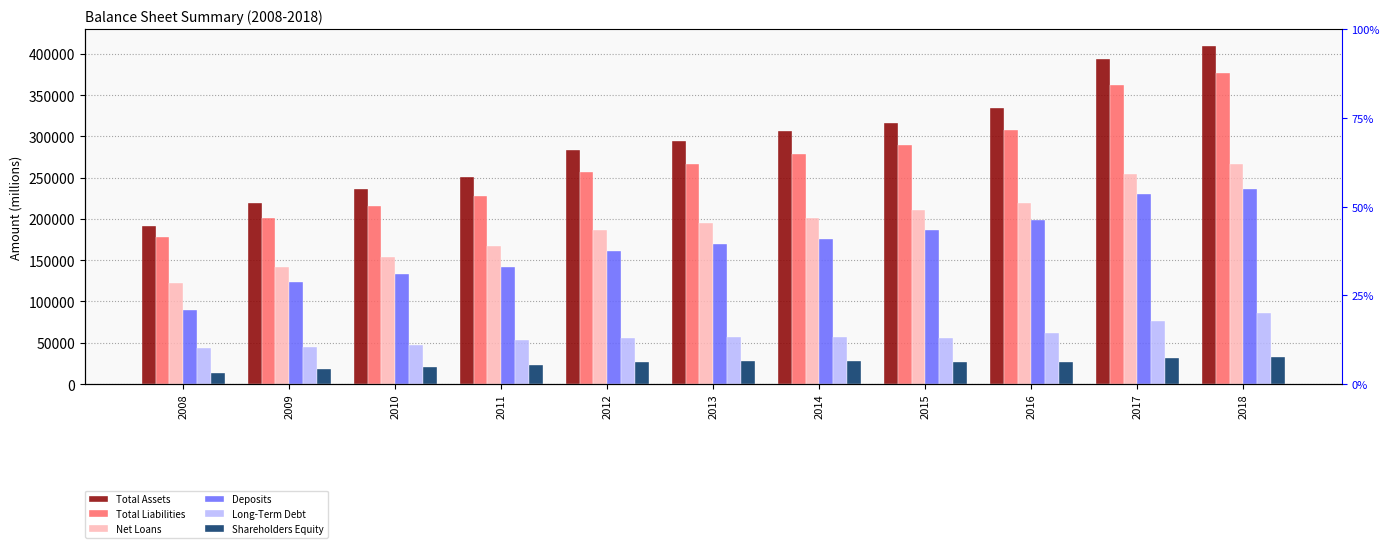

The Shareholders Equity series shows 31095 at 2009. True or false?

False